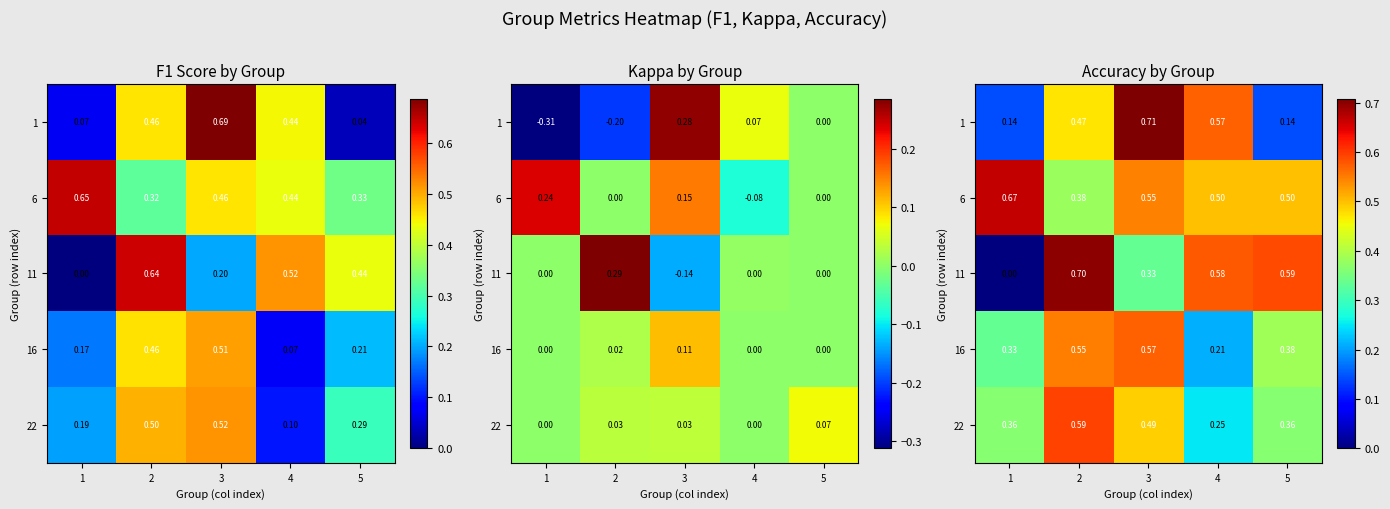

Rank the series by their maximum value, from lowest to highest.

16, 22, 6, 11, 1